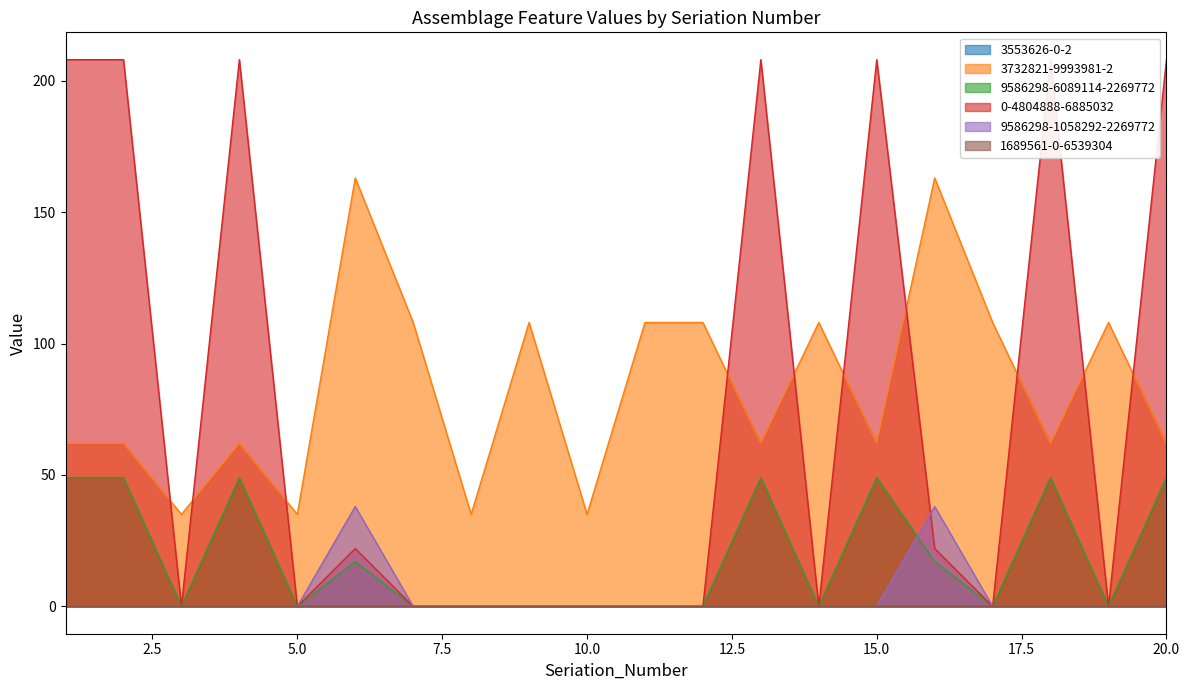

Between 17 and 18, which series saw the biggest shift?

0-4804888-6885032